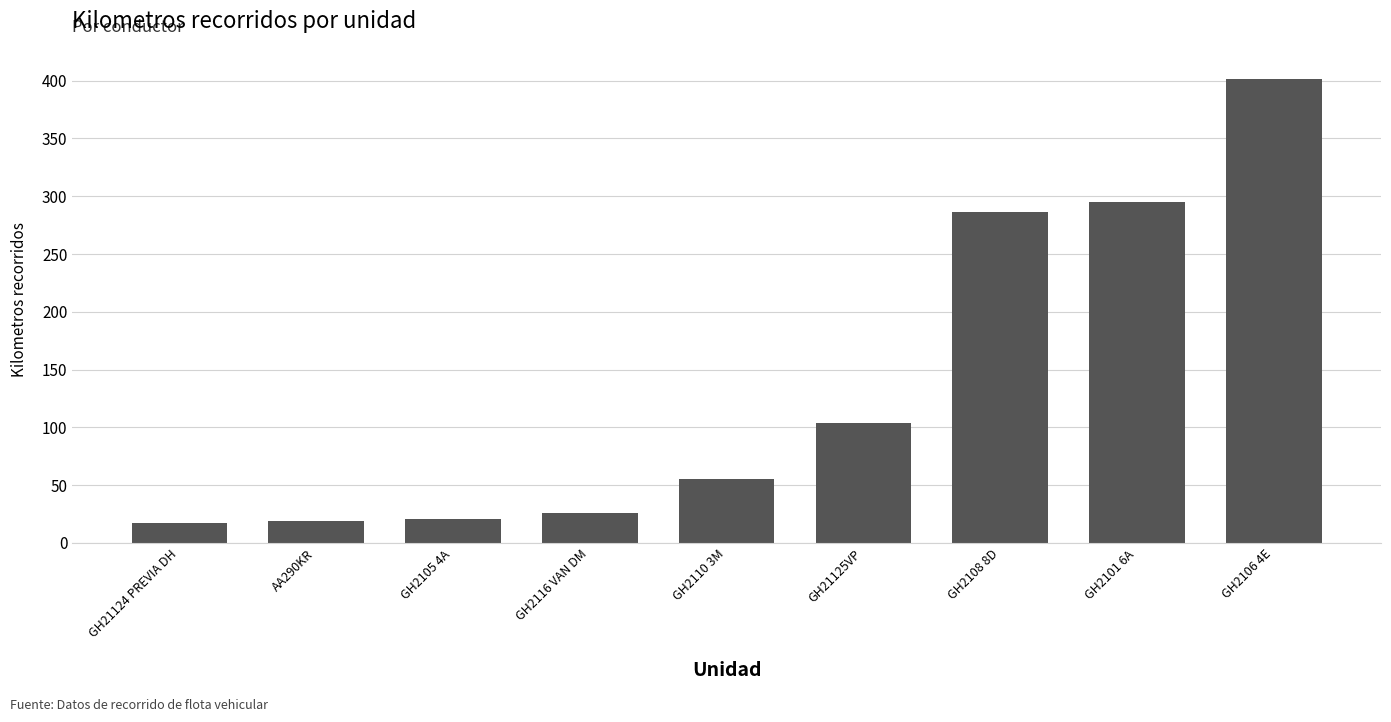

Does the chart contain any negative values?

No